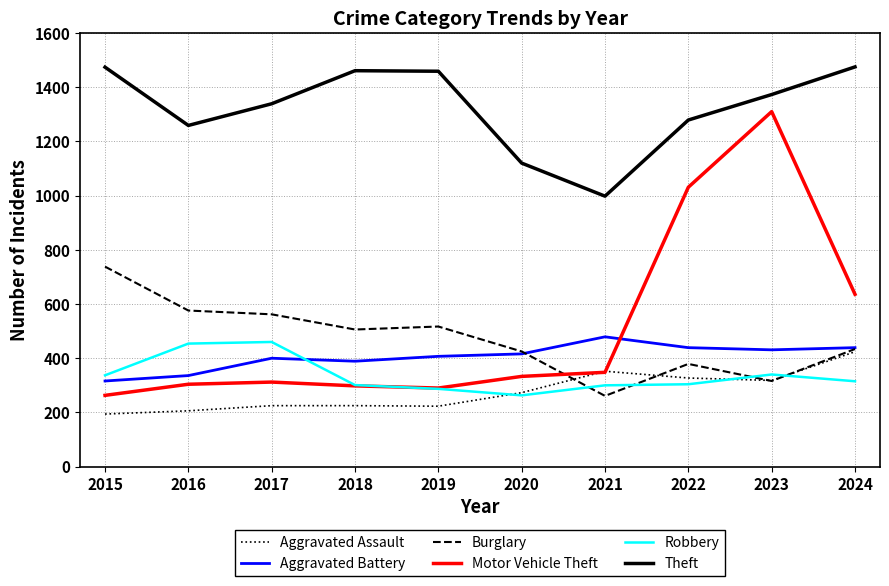

True or false: Motor Vehicle Theft has more than 0 interior local peaks.

True